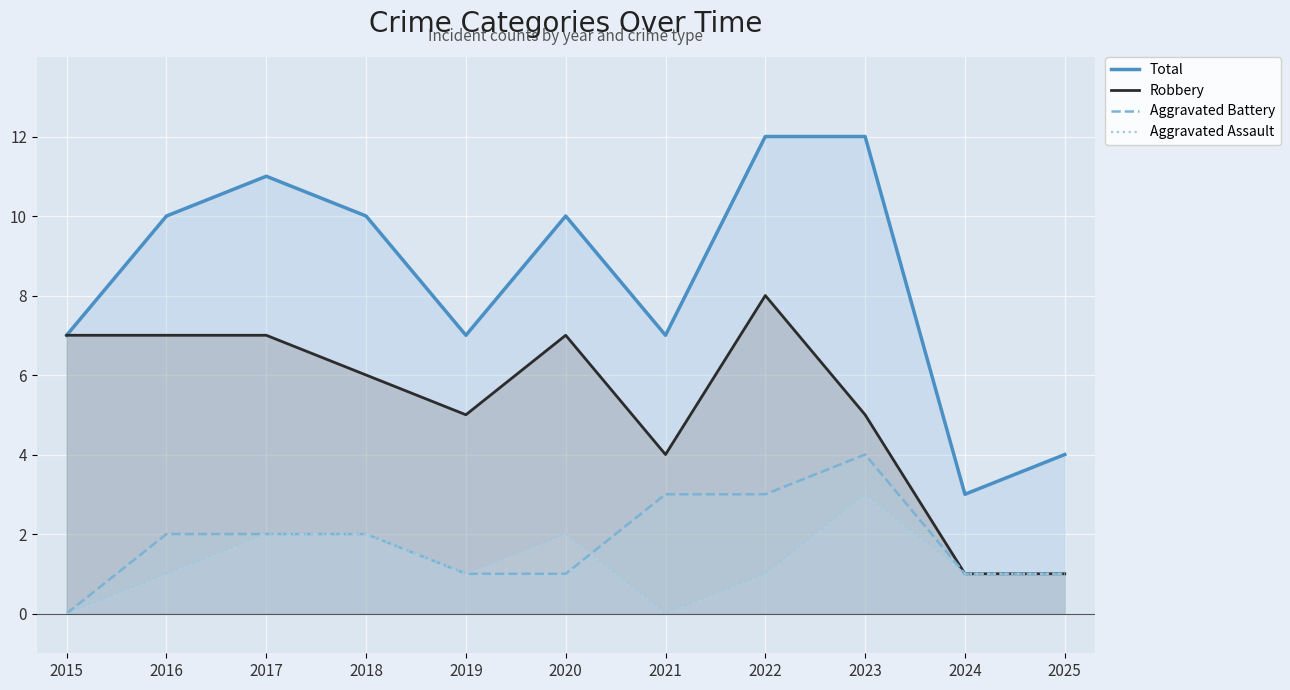

Is it true that Robbery equals 6 at 2018?

True